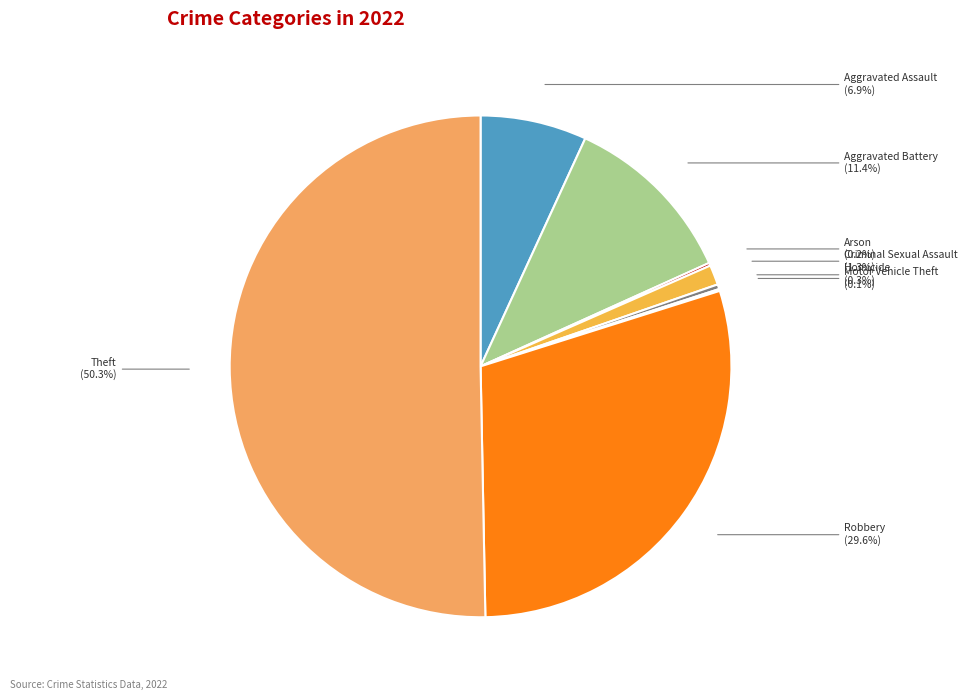

To the nearest percent, what is the difference between the Theft and Criminal Sexual Assault slice percentages?

49%